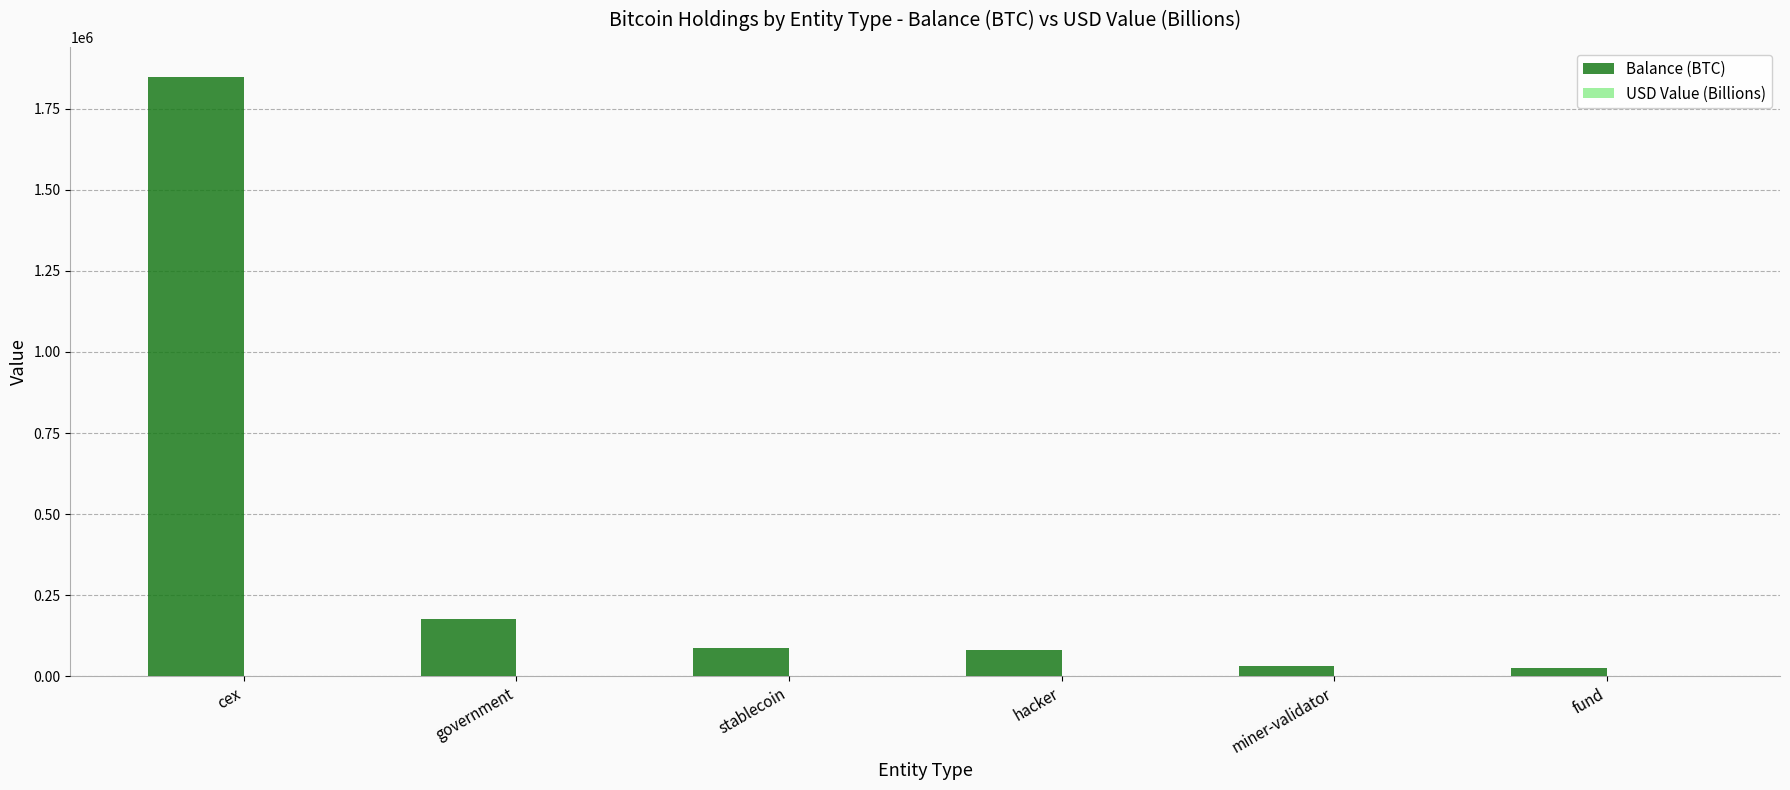

Does the chart contain stacked bars?

No